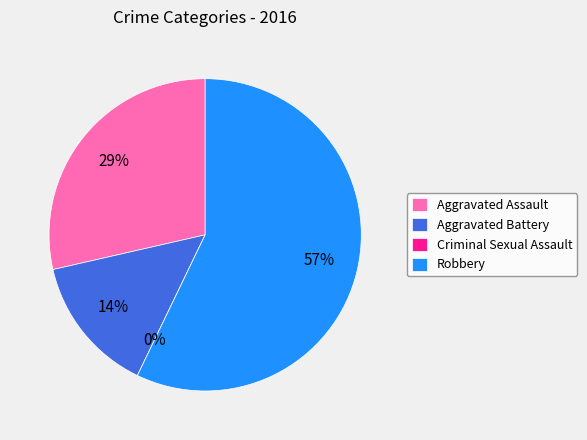

Count the number of slices in the pie.

4